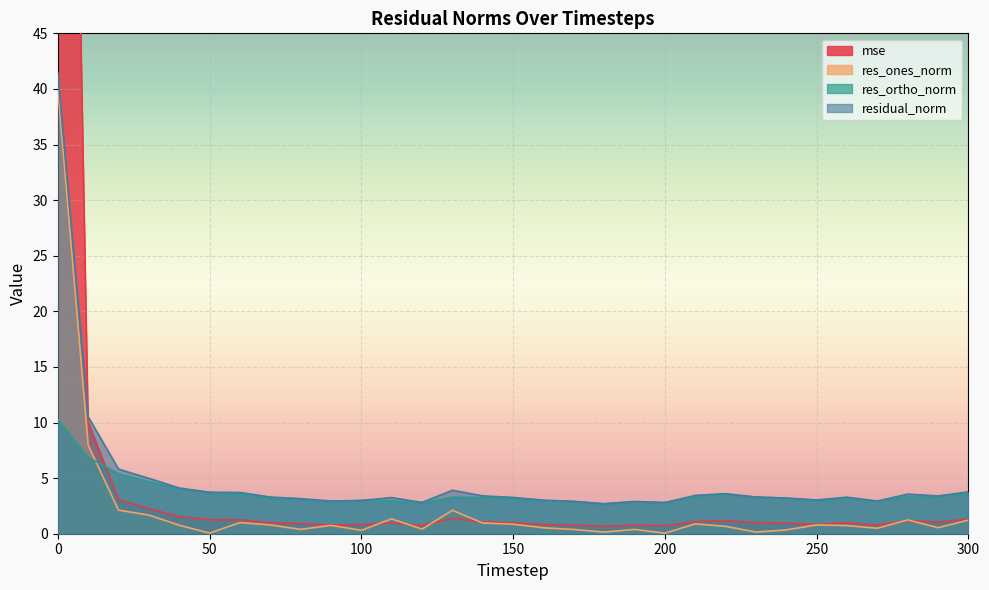

Reading left to right, what are all the values shown in this chart?

mse: 156.0	10.1	3.1	2.3	1.5	1.3	1.3	1.0	0.9	0.8	0.8	1.0	0.7	1.4	1.1	1.0	0.8	0.8	0.7	0.8	0.7	1.1	1.2	1.0	0.9	0.8	1.0	0.8	1.2	1.0	1.3
res_ones_norm: 40.1	8.0	2.1	1.7	0.8	0.1	1.0	0.8	0.4	0.8	0.3	1.3	0.4	2.1	1.0	0.9	0.5	0.4	0.1	0.4	0.0	0.9	0.7	0.1	0.3	0.8	0.7	0.5	1.2	0.5	1.2
res_ortho_norm: 10.3	6.9	5.4	4.7	4.0	3.7	3.6	3.2	3.1	2.8	3.0	3.0	2.8	3.3	3.3	3.1	3.0	2.9	2.7	2.9	2.8	3.3	3.5	3.3	3.2	2.9	3.2	2.9	3.3	3.4	3.6
residual_norm: 41.4	10.5	5.8	5.0	4.1	3.7	3.7	3.3	3.2	2.9	3.0	3.2	2.8	3.9	3.4	3.3	3.0	2.9	2.7	2.9	2.8	3.4	3.6	3.3	3.2	3.0	3.3	2.9	3.6	3.4	3.8